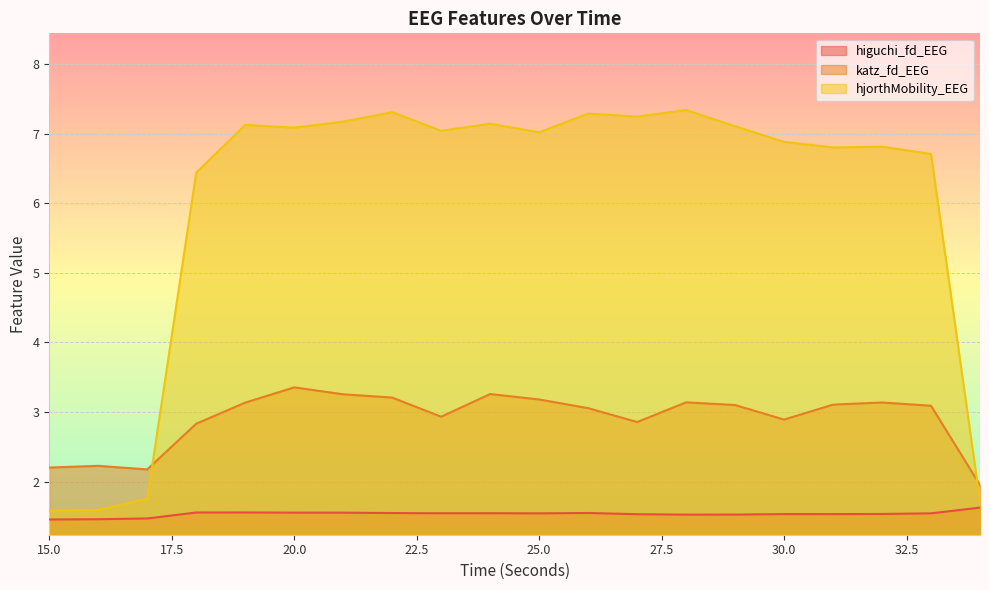

What is the total value across all series at 19?

11.8